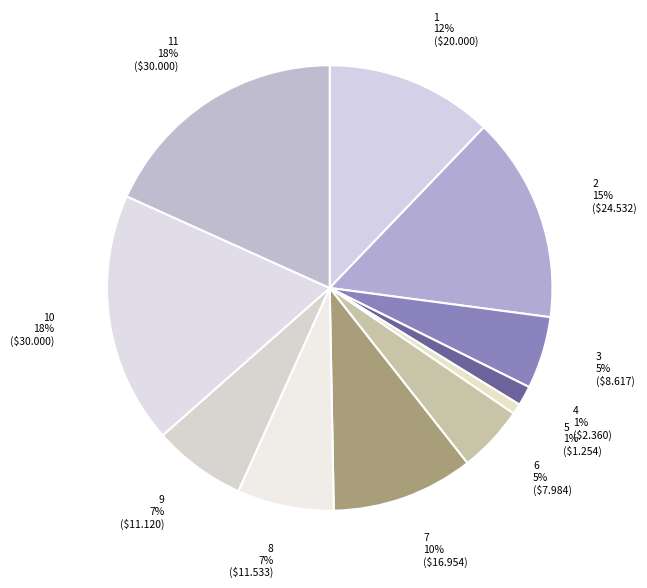

Count the number of slices in the pie.

11